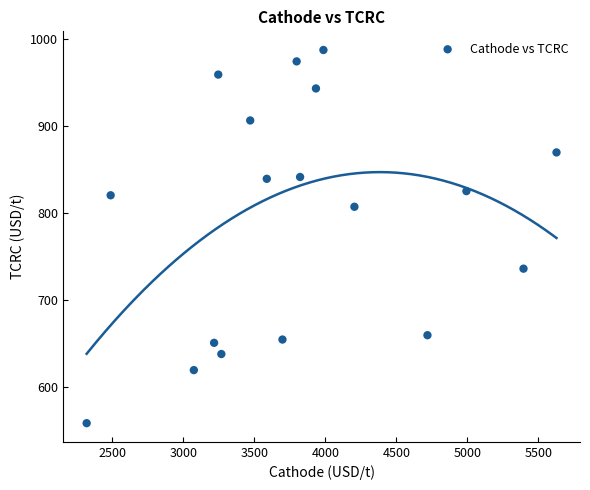

What is the range of Y values (max minus min)?

429.5